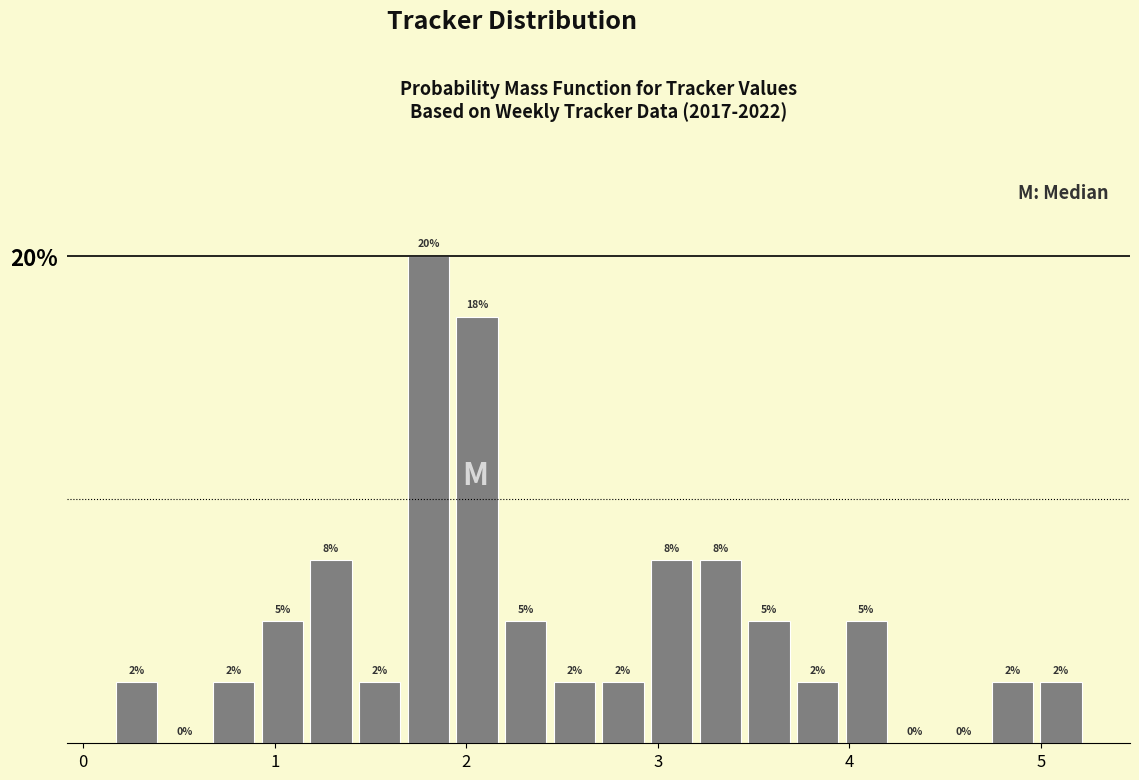

Around what value on the x-axis is the tallest bar? Give the approximate position of its centre, as read against the axis.

1.8